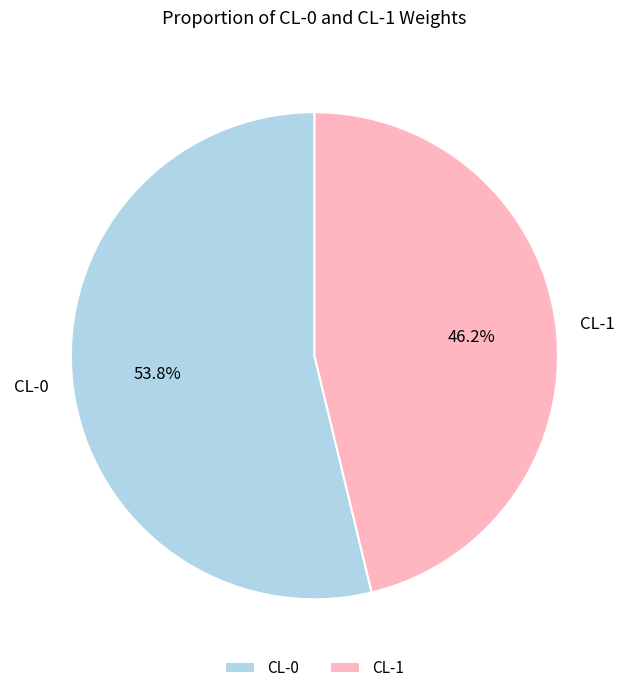

How many slices are in this pie chart?

2